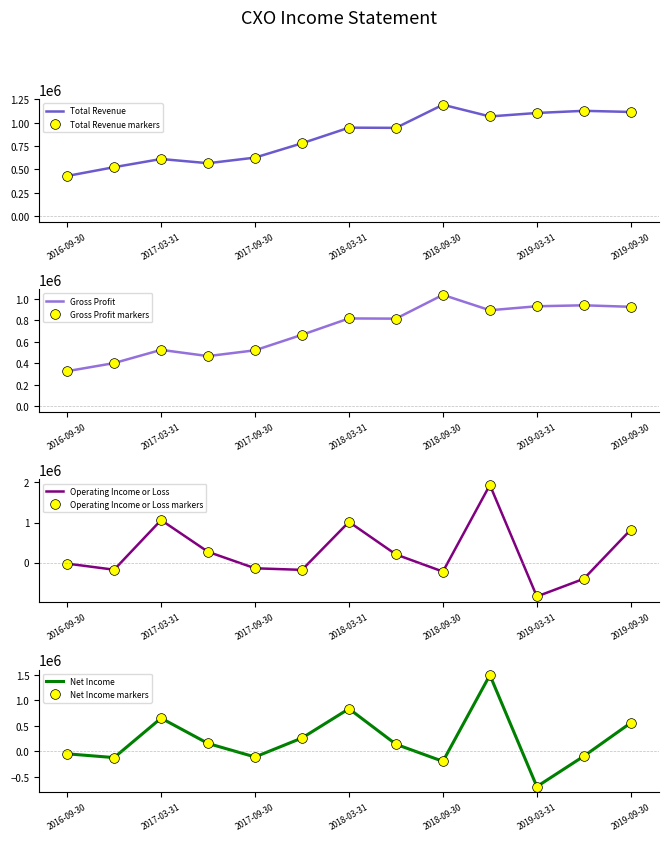

Between 2017-03-31 and 2016-09-30, which is larger?

2017-03-31